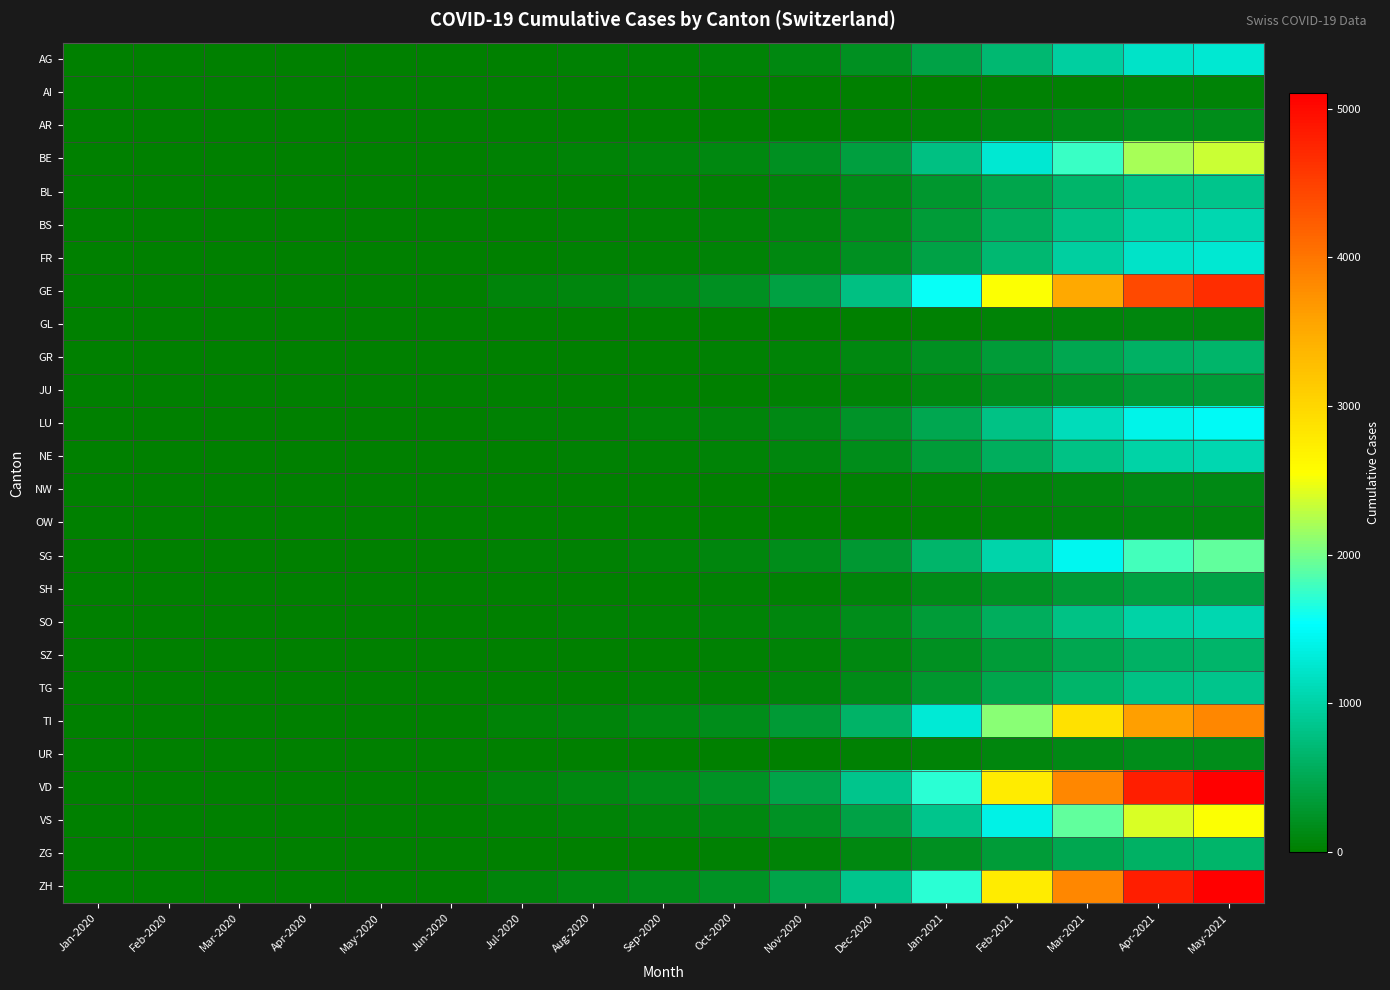

At how many categories does at least one series exceed 2658?

4